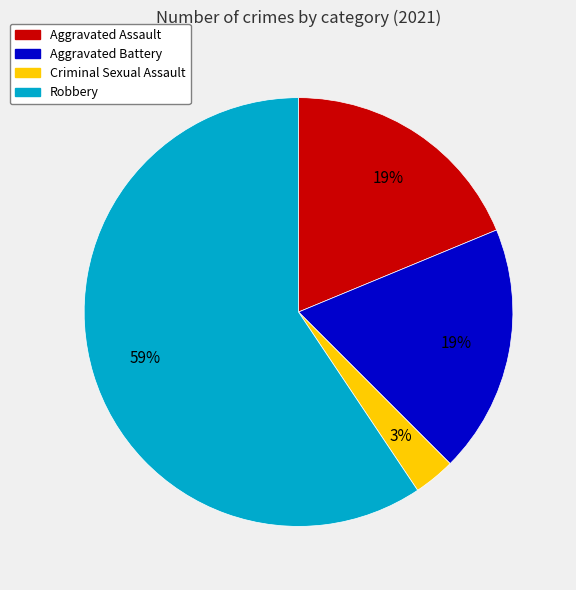

Is it true that Aggravated Assault is 31% of the pie?

False